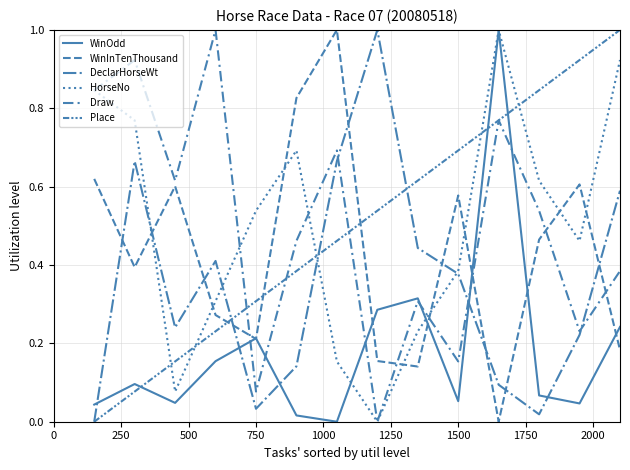

How many lines are shown in the chart?

6